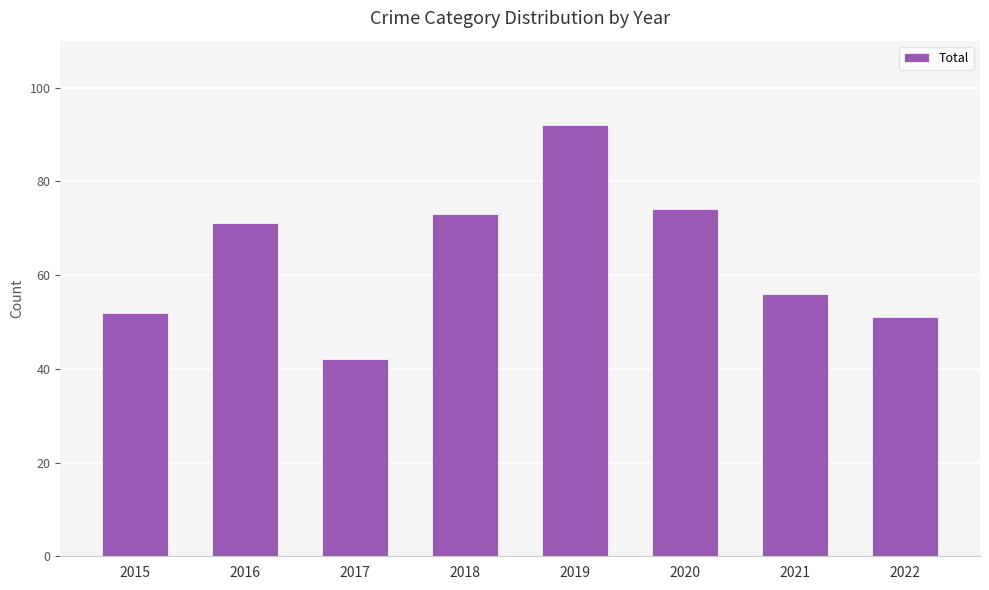

How many bars are there in total?

8